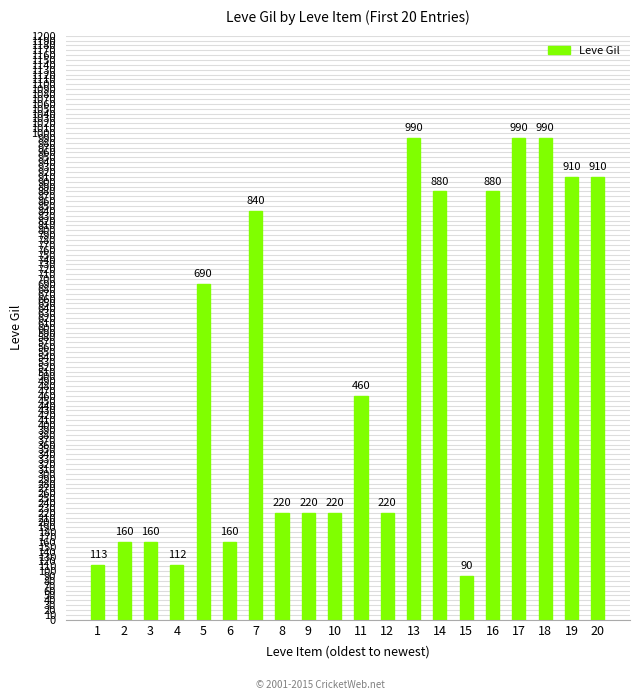

Which label corresponds to the smallest value in the chart?

15